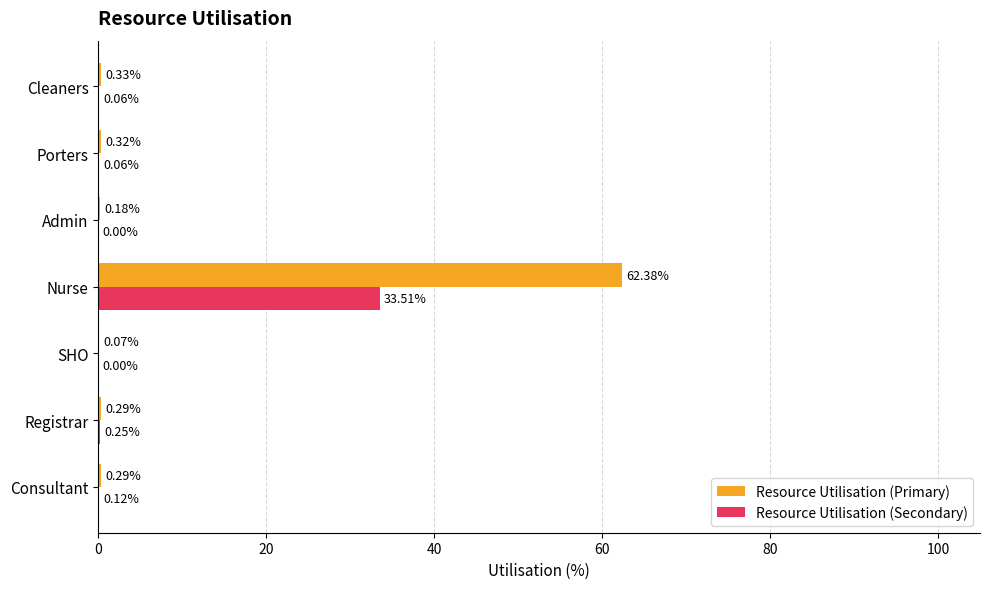

At which label is Resource Utilisation (Secondary) closest to 16?

Registrar